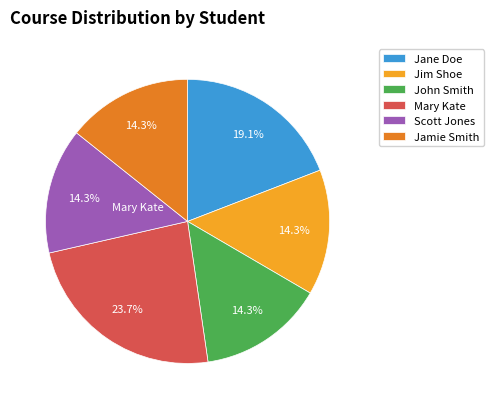

To the nearest percent, what percentage of the pie is Jamie Smith?

14%